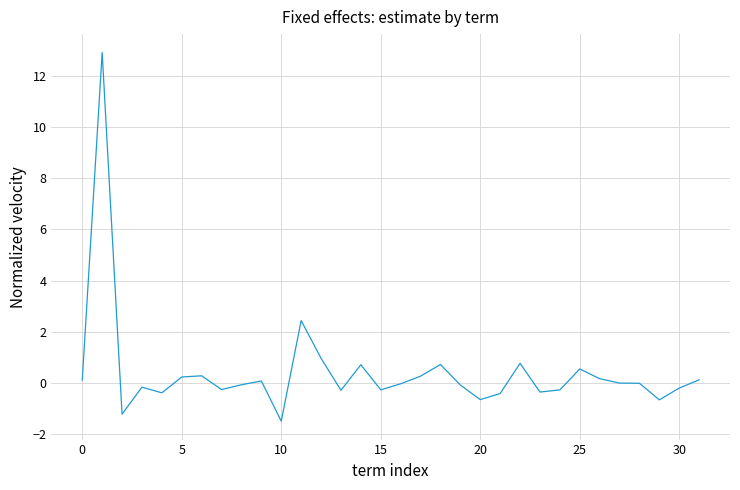

What is the minimum value shown in the chart?

-1.5